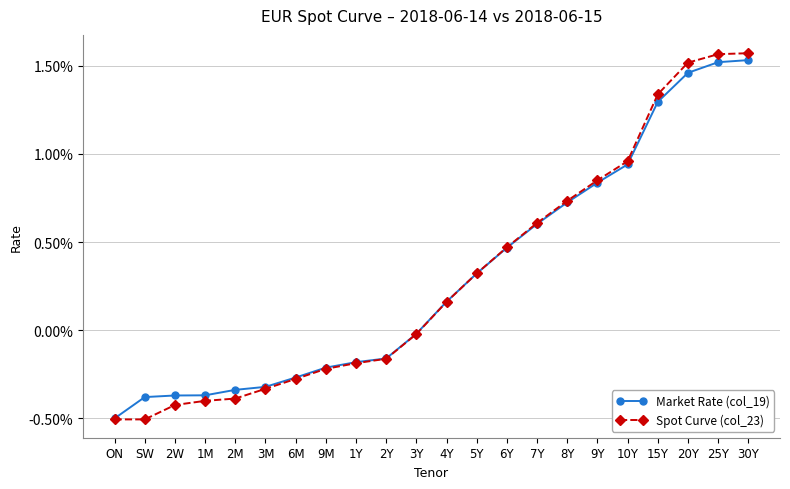

Is this an area chart (filled region under the line)?

No